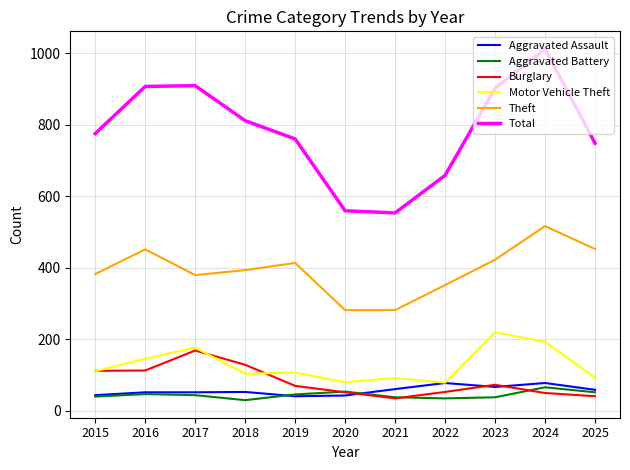

True or false: Total and Aggravated Battery intersect in this chart.

False